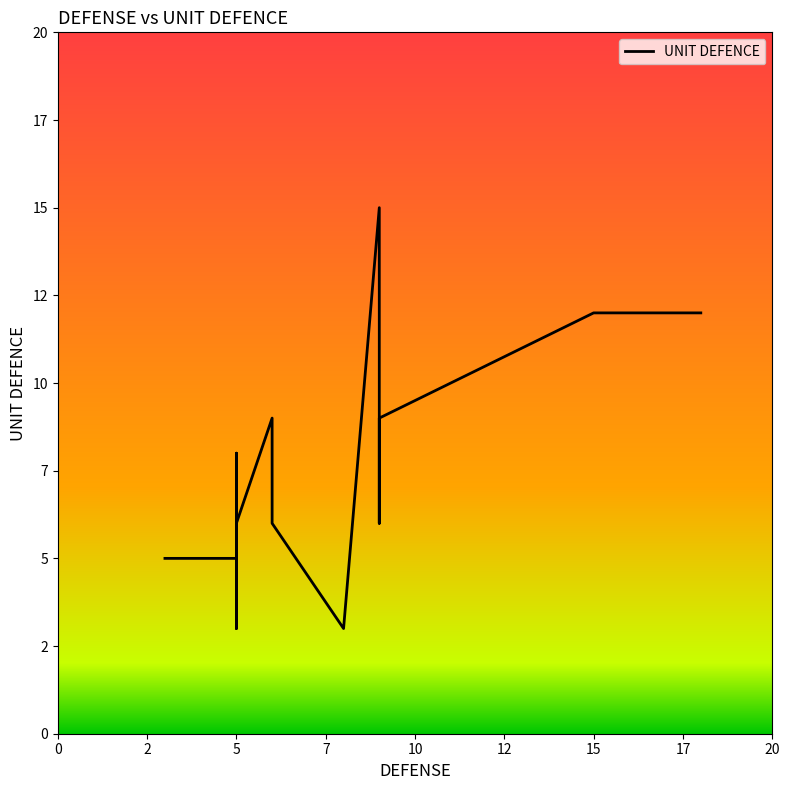

Is it true that the value at 9 is 6?

True